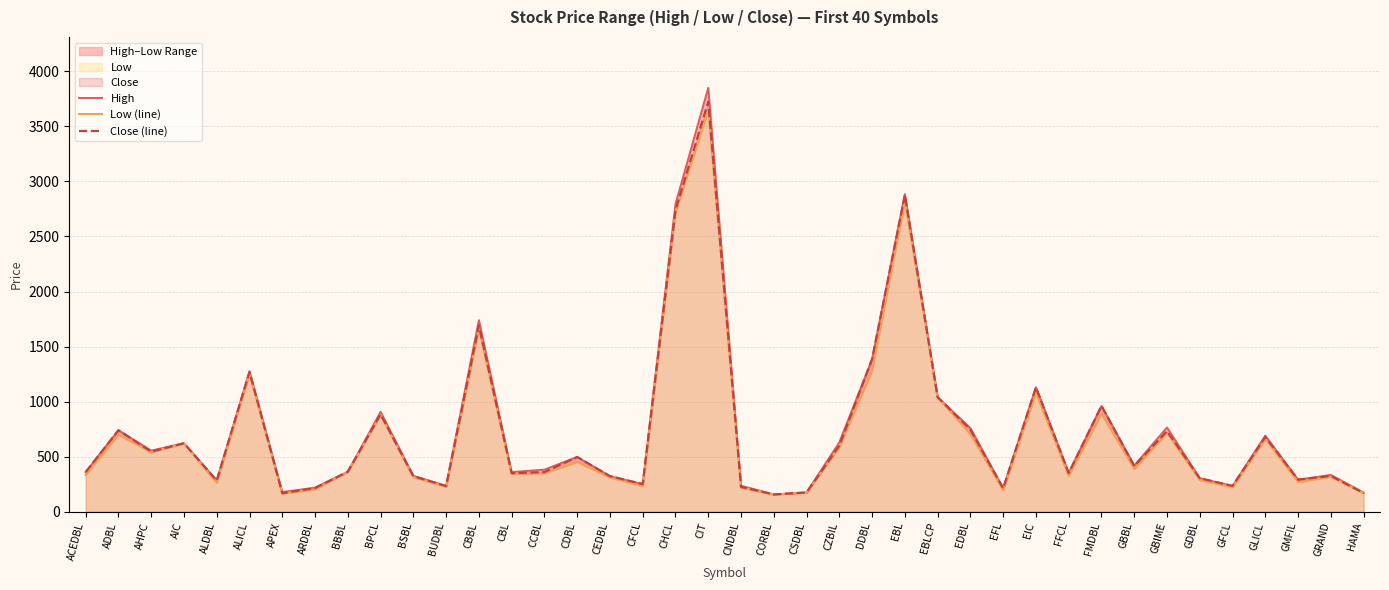

At which category does High reach its first local valley?

AHPC